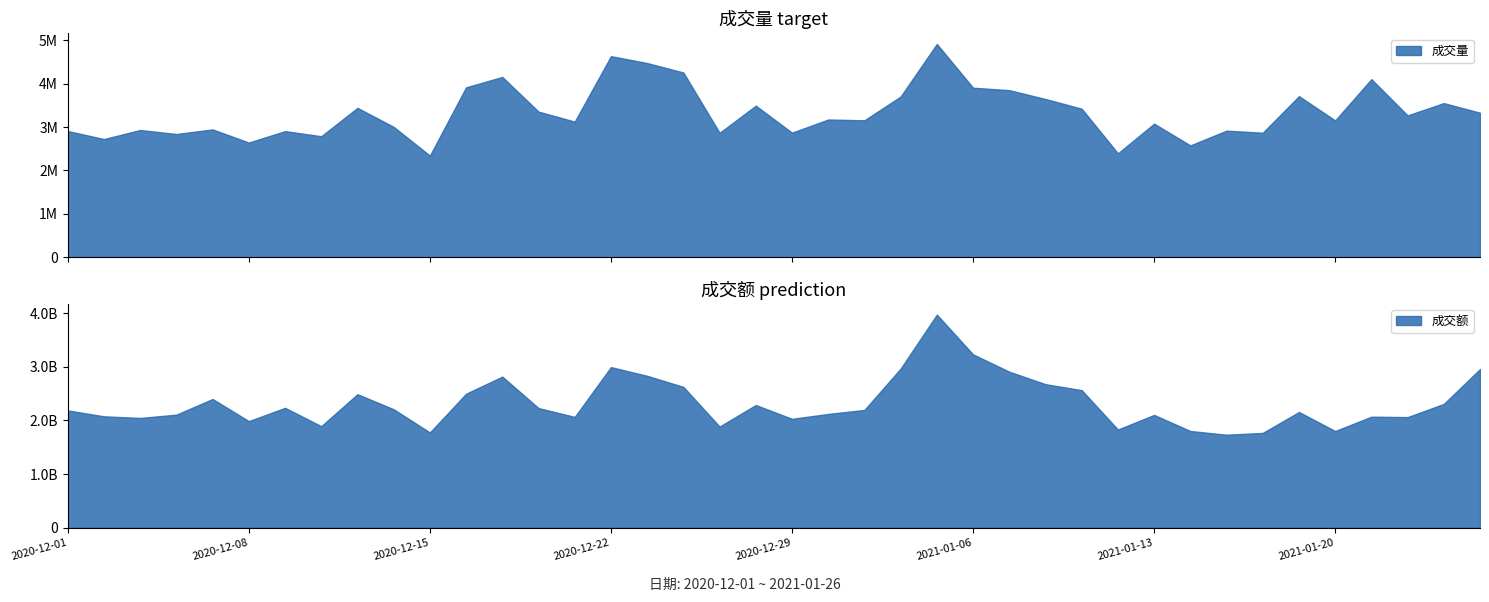

Rank the series by their maximum value, from lowest to highest.

成交量, 成交额